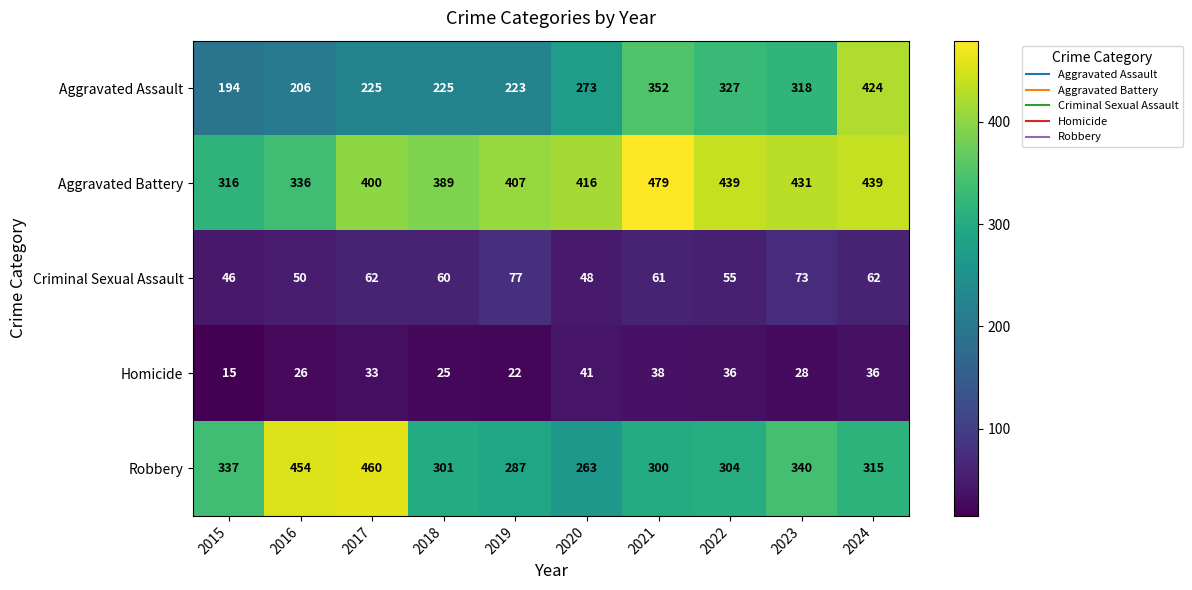

At how many categories does at least one series exceed 235?

10